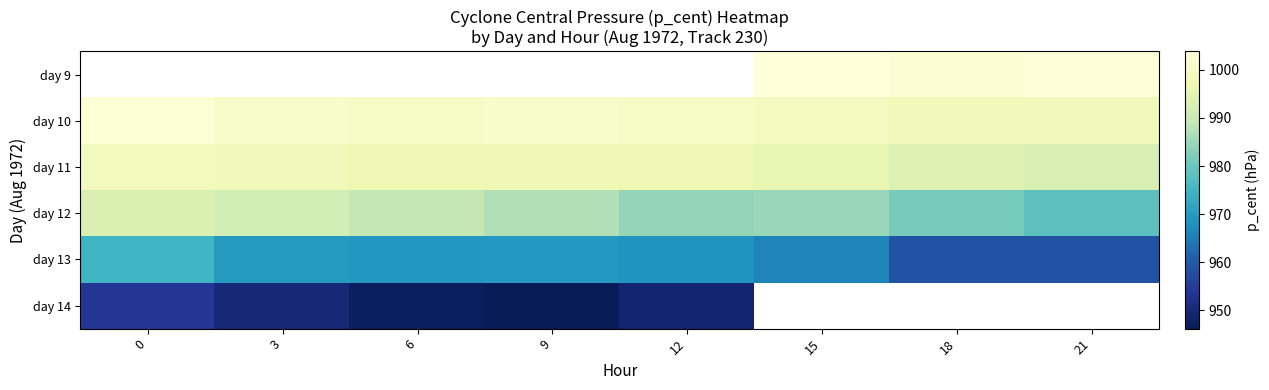

How many data points in day 13 are less than 969?

4